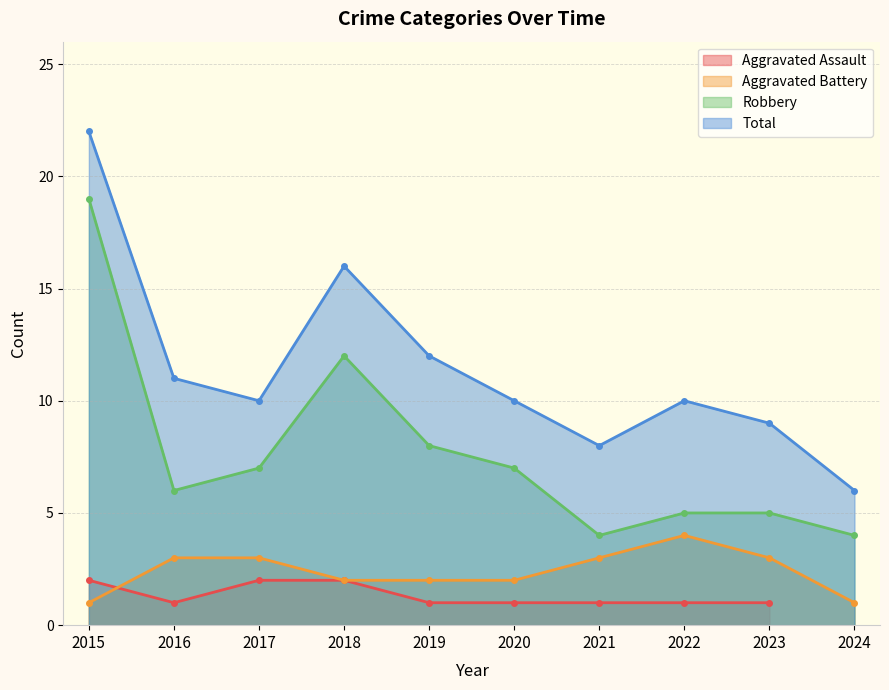

True or false: Robbery has a value of 2 at 2024.

False